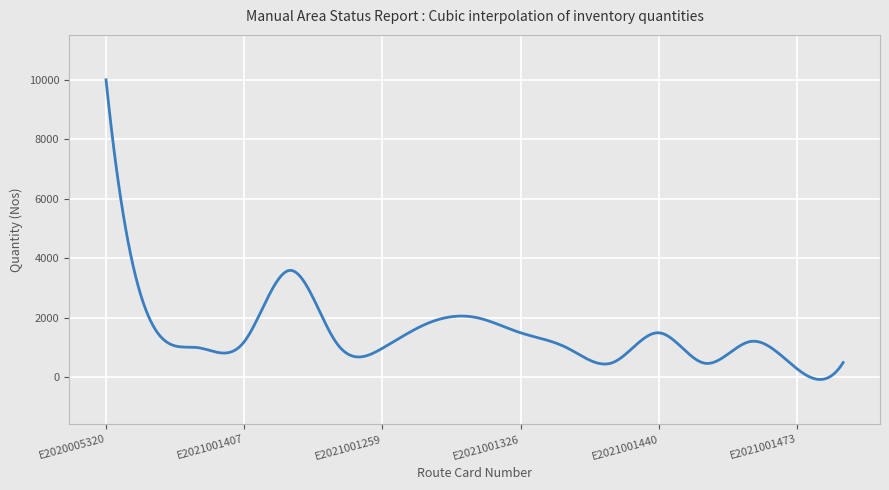

What is the difference between the maximum and minimum values?

10067.7